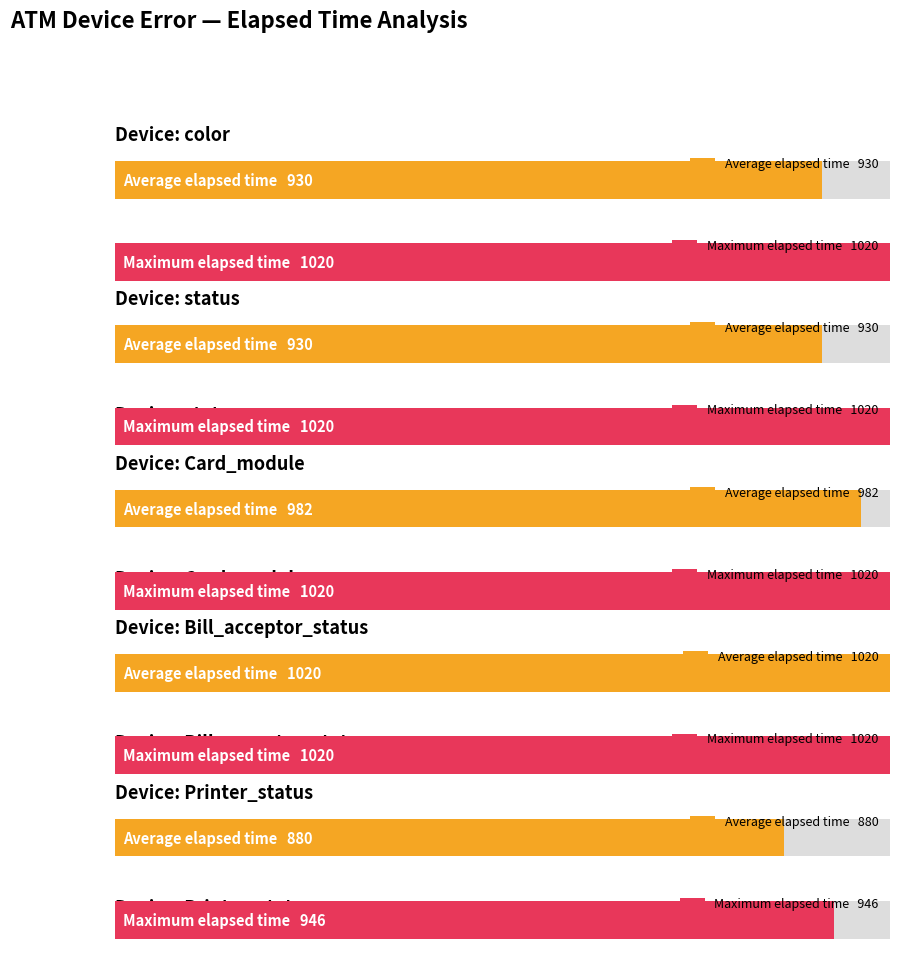

How many categories are shown in the chart?

10